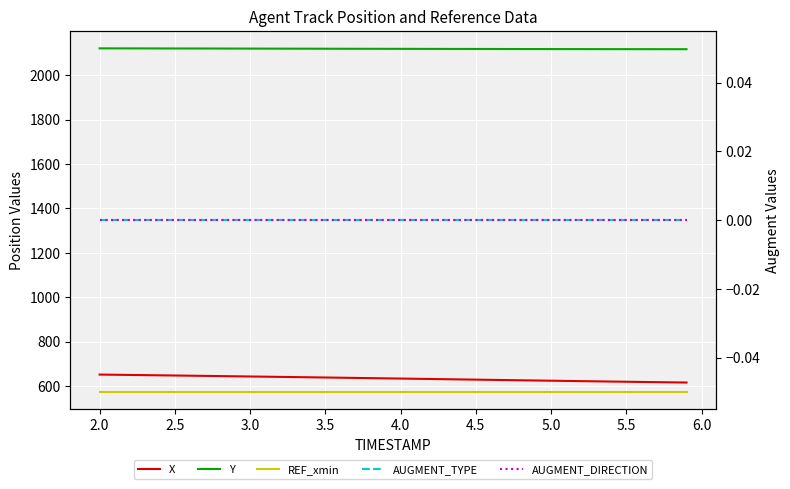

True or false: Y and AUGMENT_TYPE intersect in this chart.

False